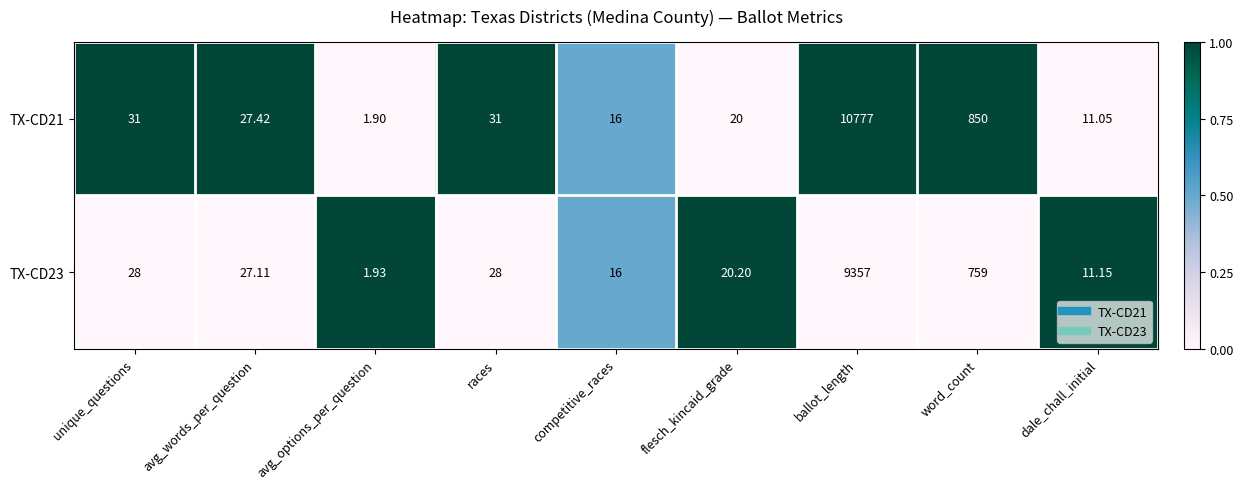

Count the number of data series in this chart.

2